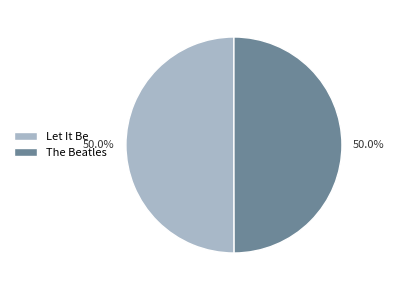

True or false: Let It Be accounts for 40% of the total.

False